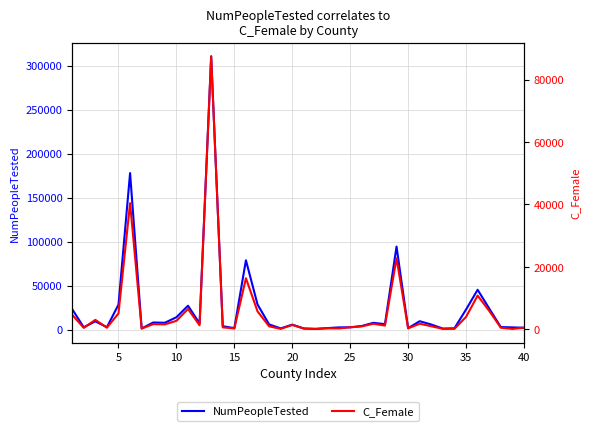

List the series in order of their overall mean, lowest first.

C_Female, NumPeopleTested